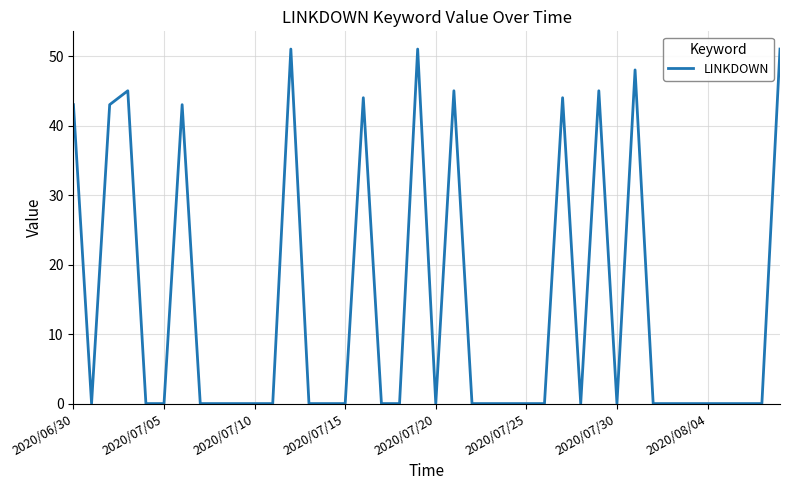

What is the maximum value shown in the chart?

51